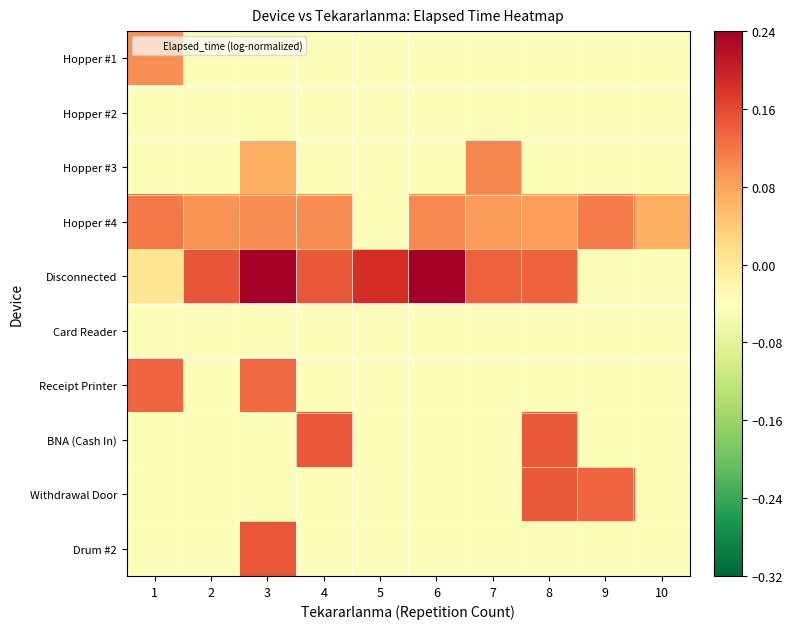

What is the difference between the highest and lowest values at 7?

0.2